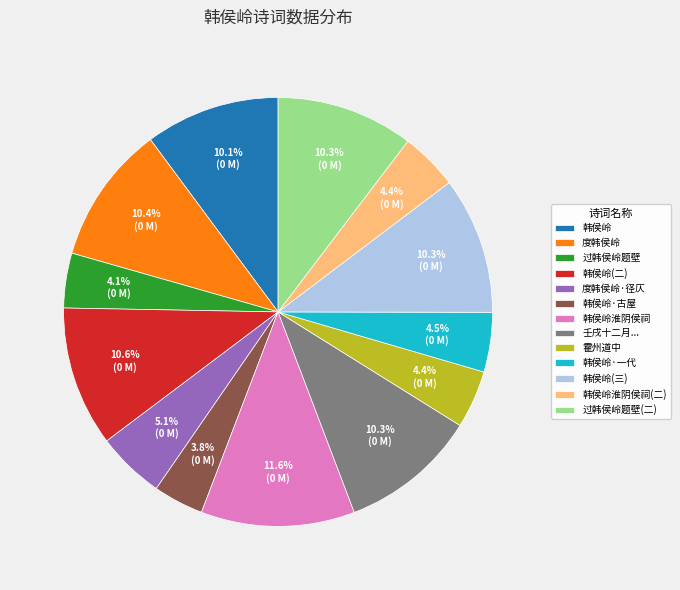

Combined, do 过韩侯岭题壁 and 韩侯岭 account for over 50%?

No